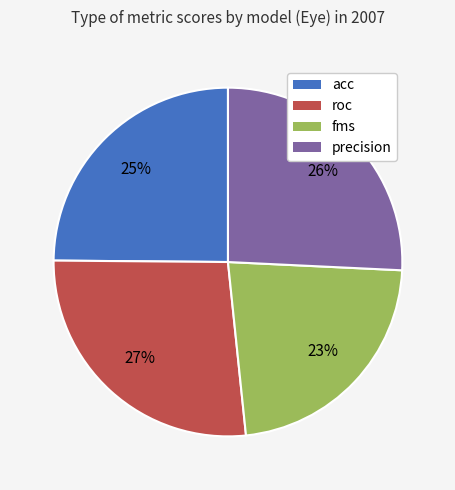

Is the sum of acc and fms greater than half?

No